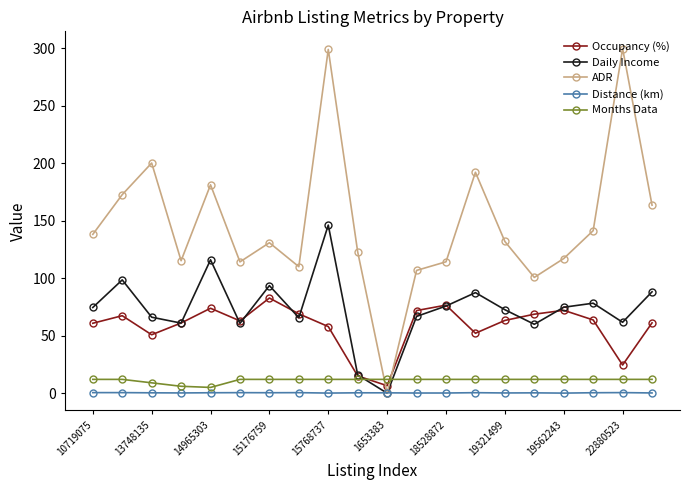

What is the difference between the maximum and minimum values in the Months Data series?

7.0